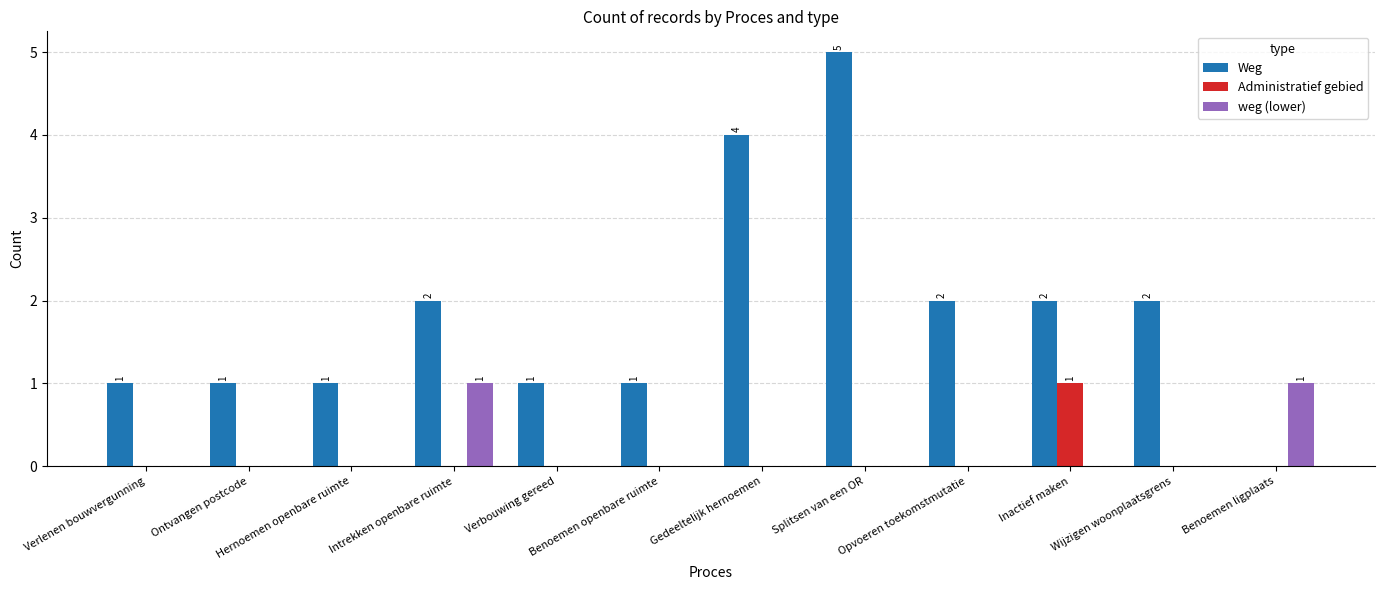

At which category is the sum across all series the highest?

Splitsen van een OR